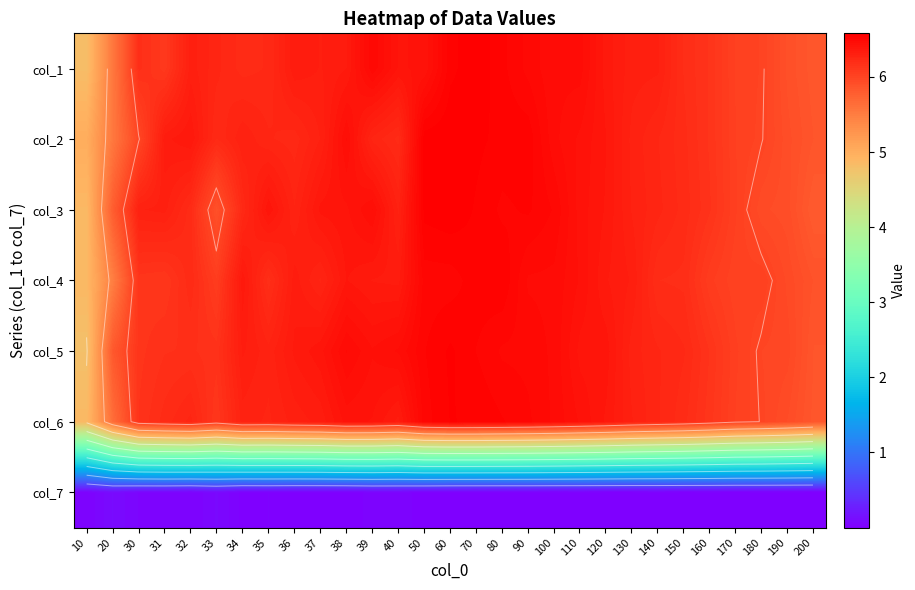

How many data points does each series have?

29